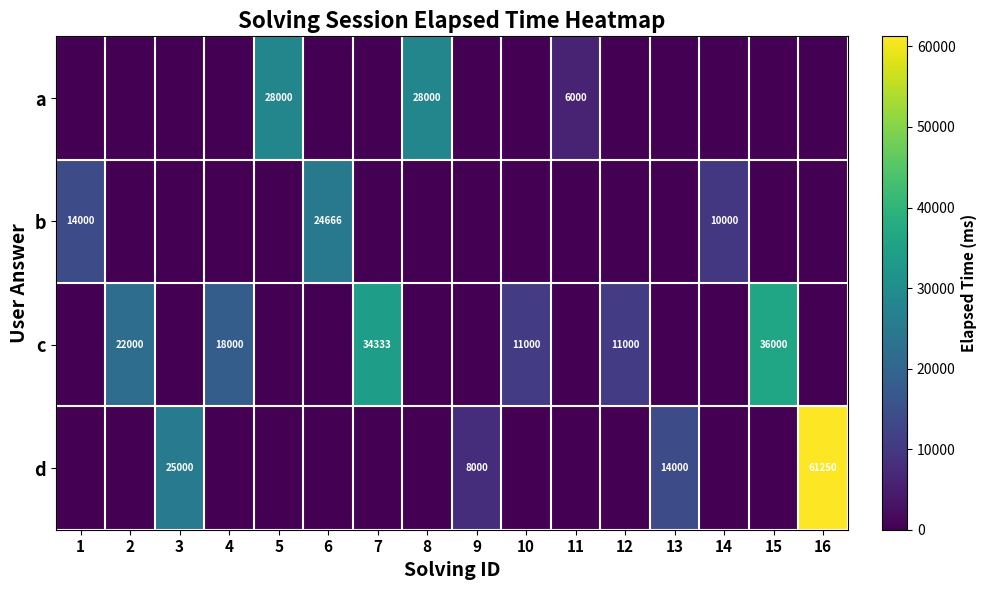

Is it true that c equals 3362 at 10?

False